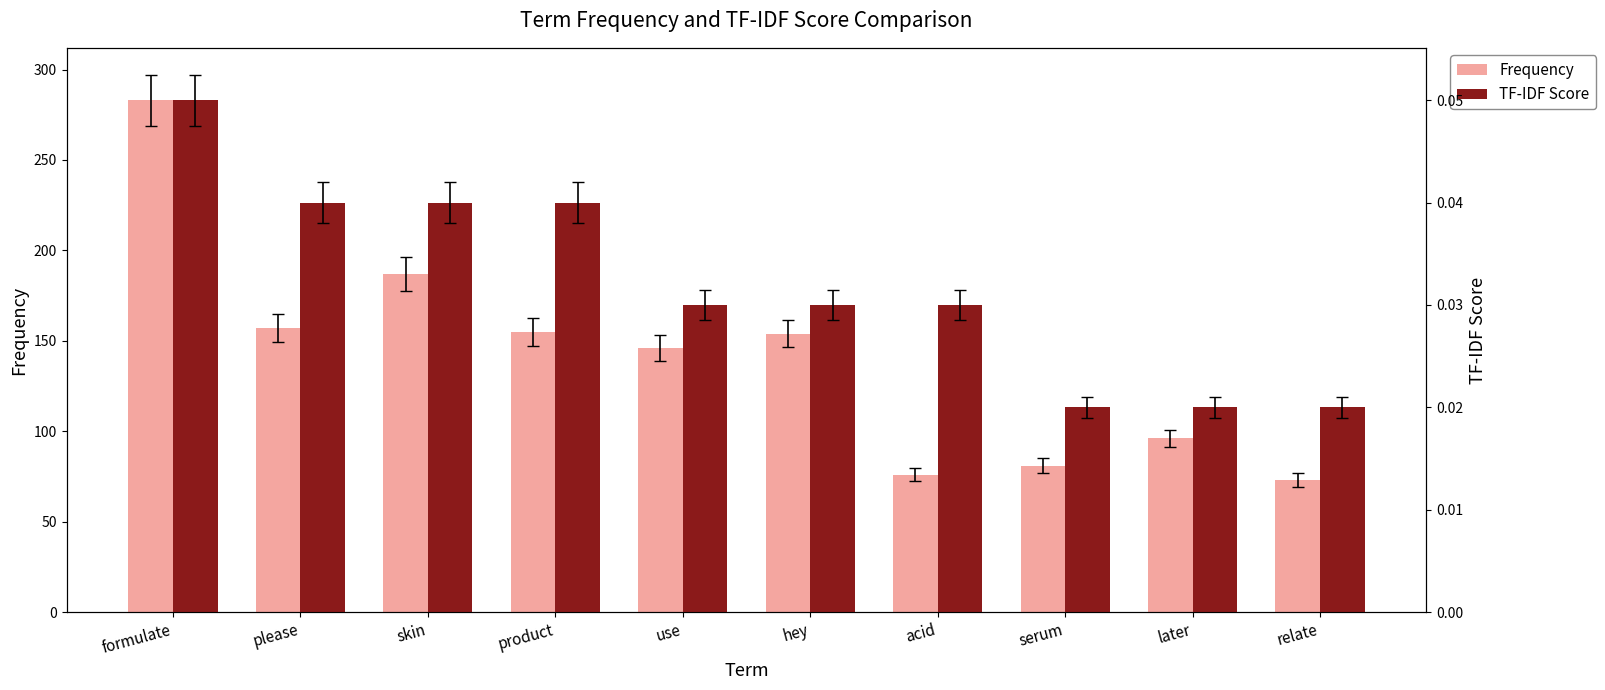

What is the difference between the highest and lowest values at use?

146.0